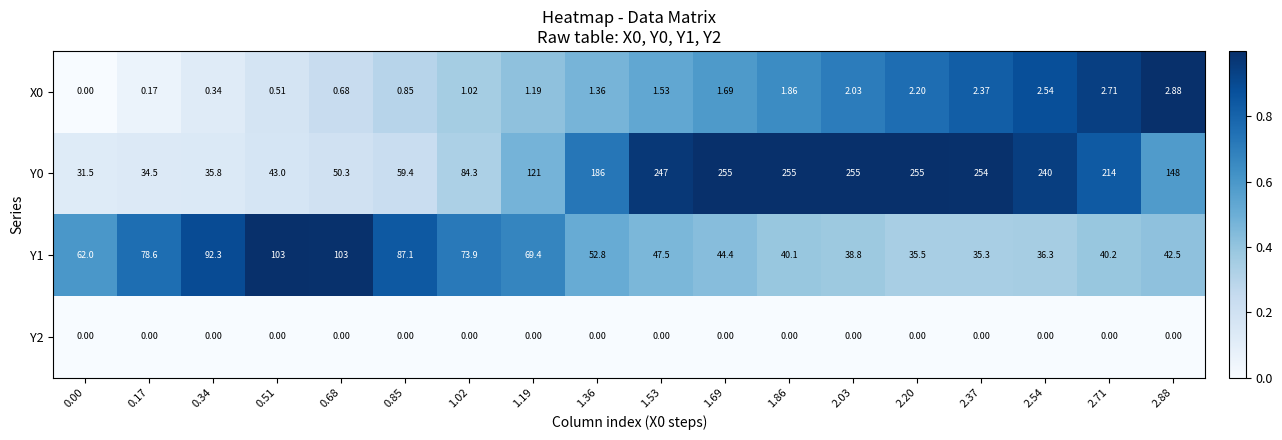

Is the value of Y1 at 0.85 greater than the value of X0 at 0.17?

Yes